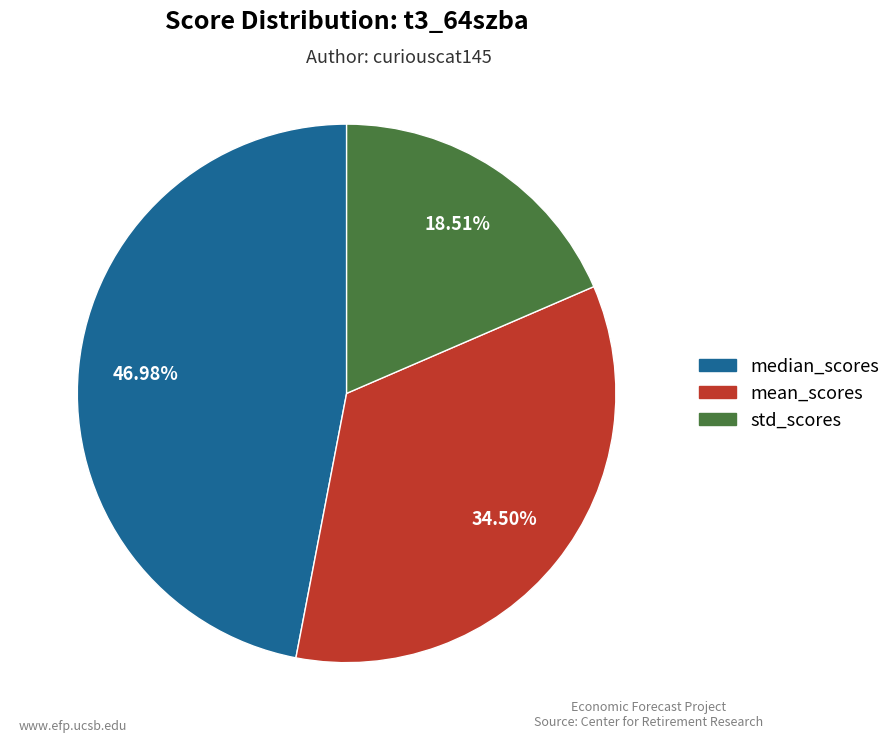

Is it true that mean_scores is 40% of the pie?

False